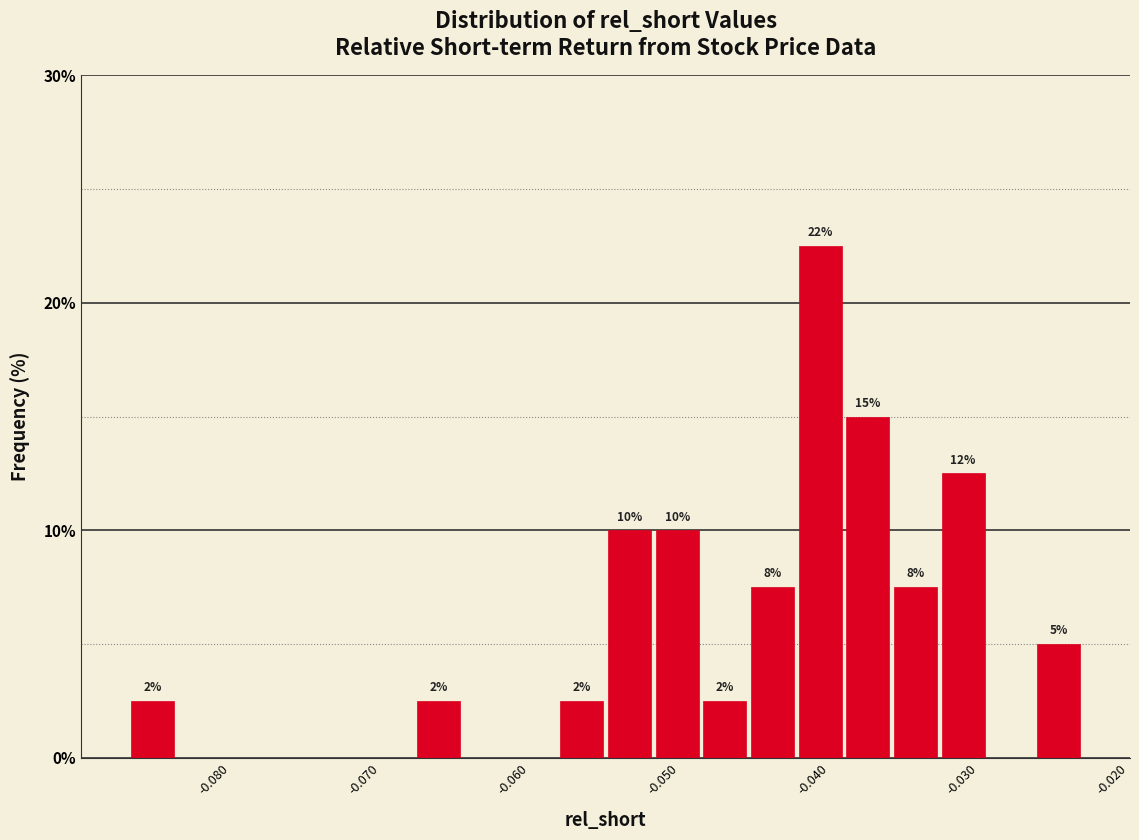

Read against the x-axis, roughly where is the centre of the tallest bar?

-0.041